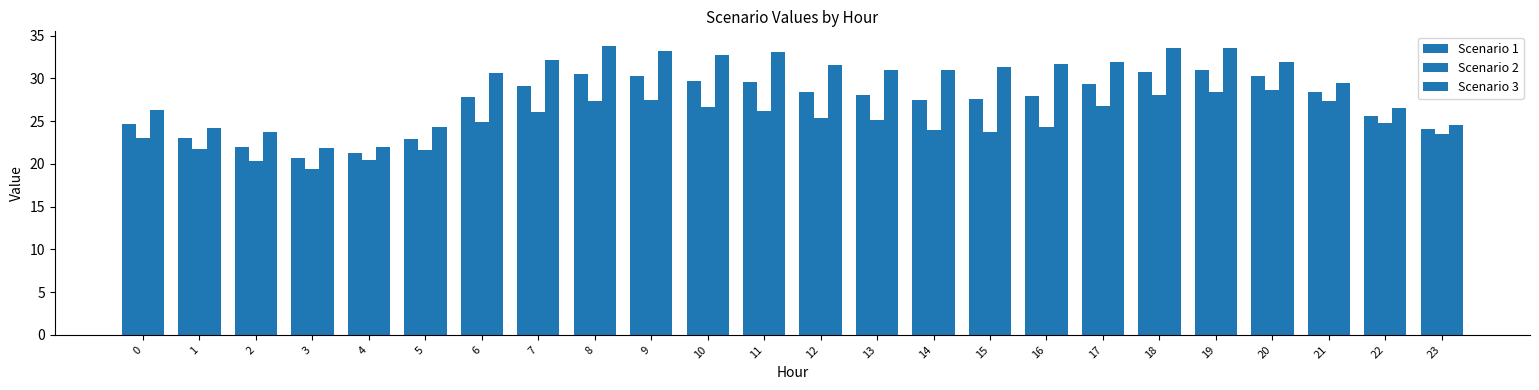

What is the minimum value for Scenario 1?

20.6